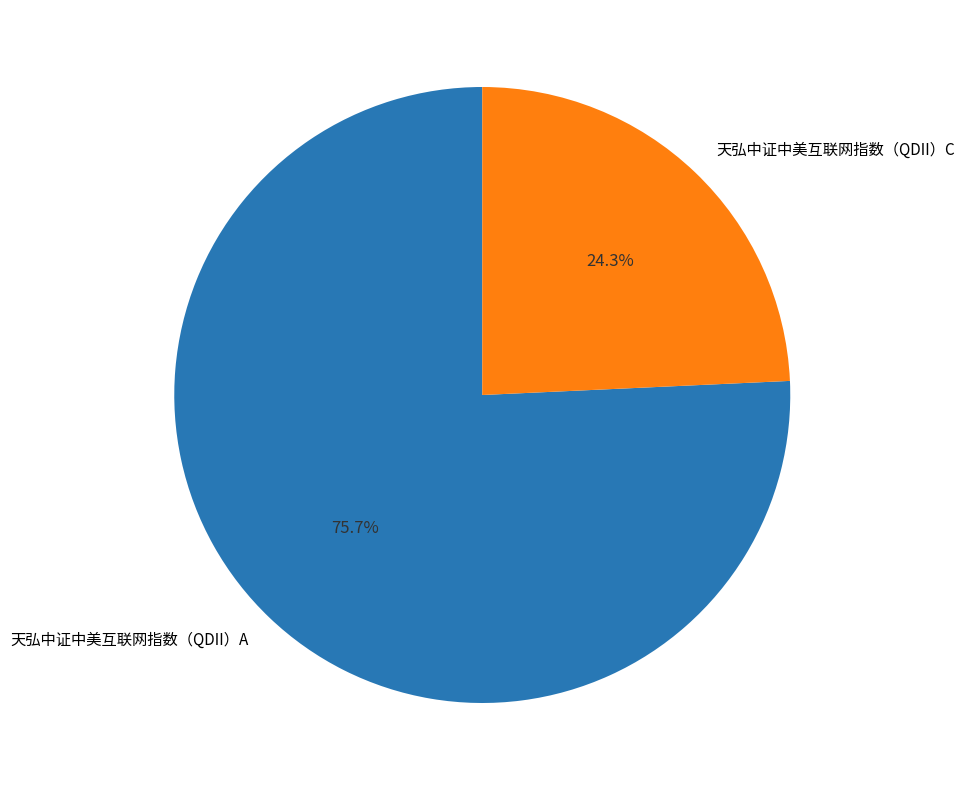

Is there a majority slice in this chart?

Yes